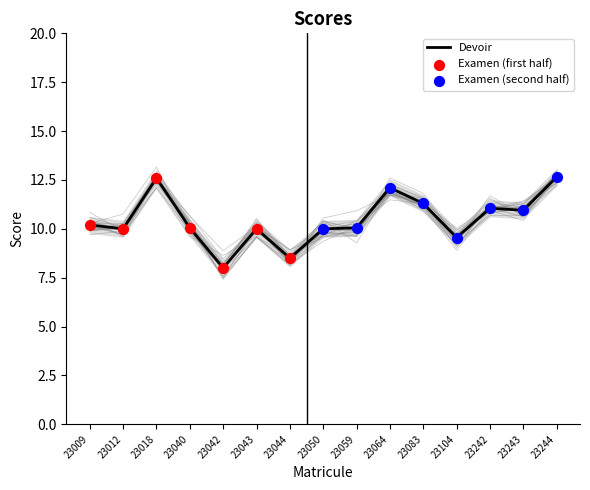

Is the value of Devoir at 23050 greater than the value of Examen at 23083?

No